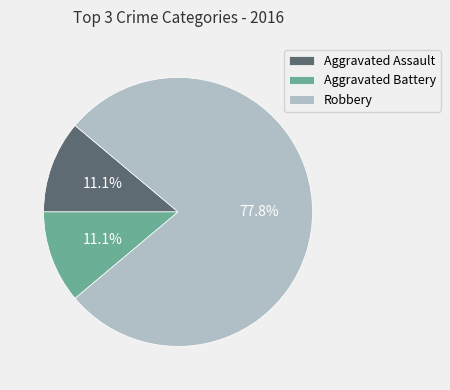

What is the ratio of the value at Aggravated Assault to the value at Aggravated Battery?

1.0